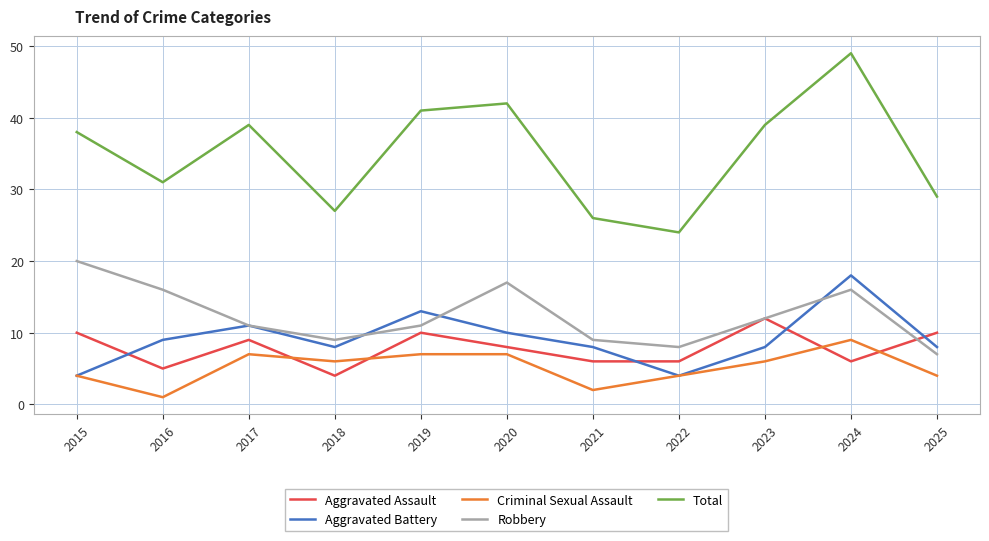

True or false: Aggravated Battery has a value of 9 at 2016.

True